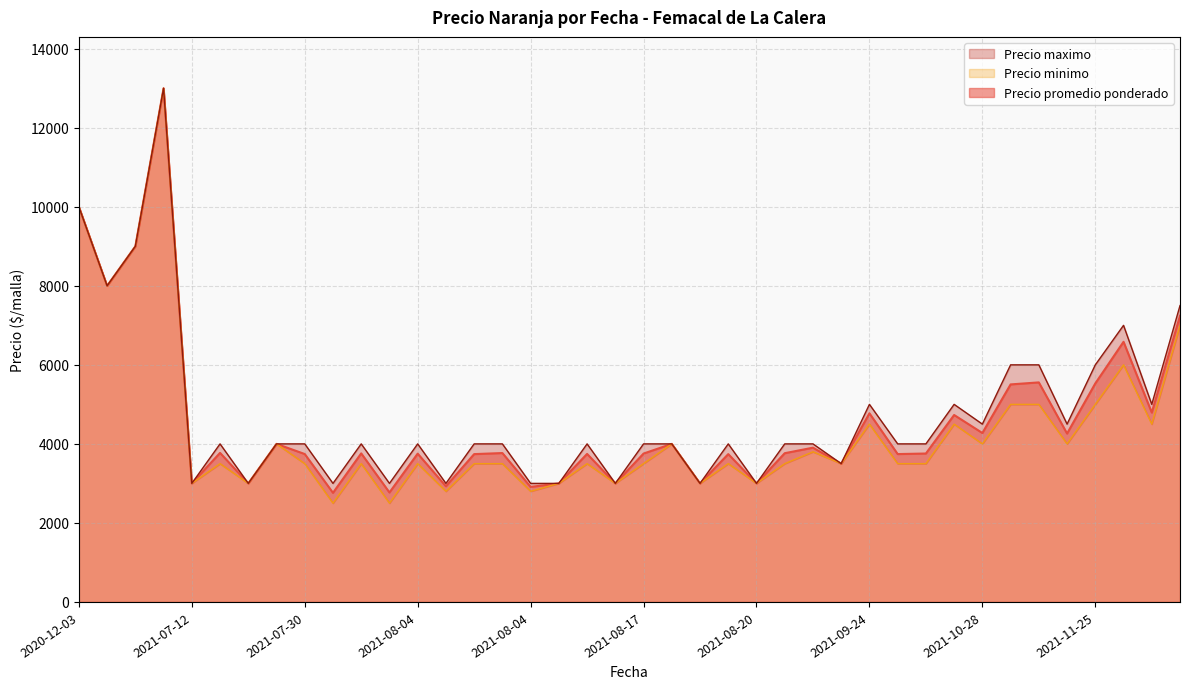

At which label does Precio promedio ponderado first exceed 3764?

2020-12-03